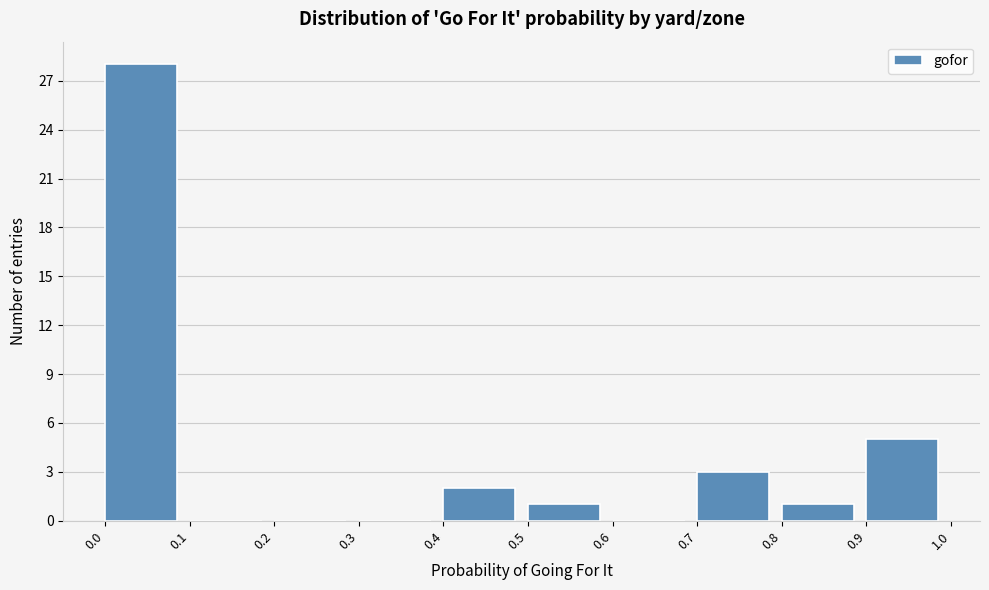

Which range on the x-axis has the tallest bar?

0.0 to 0.1